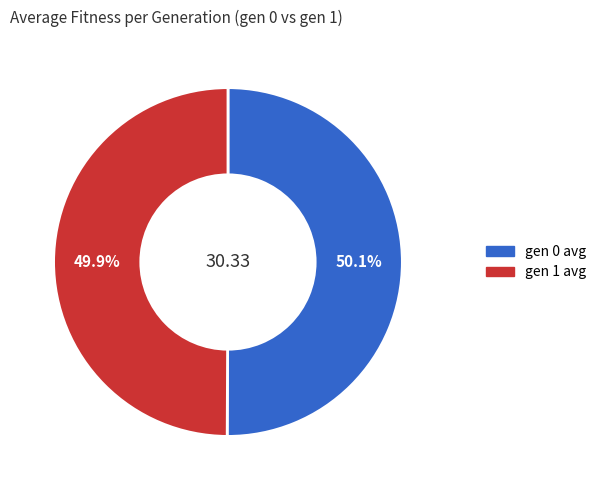

To the nearest percent, what portion does gen 1 avg represent?

50%